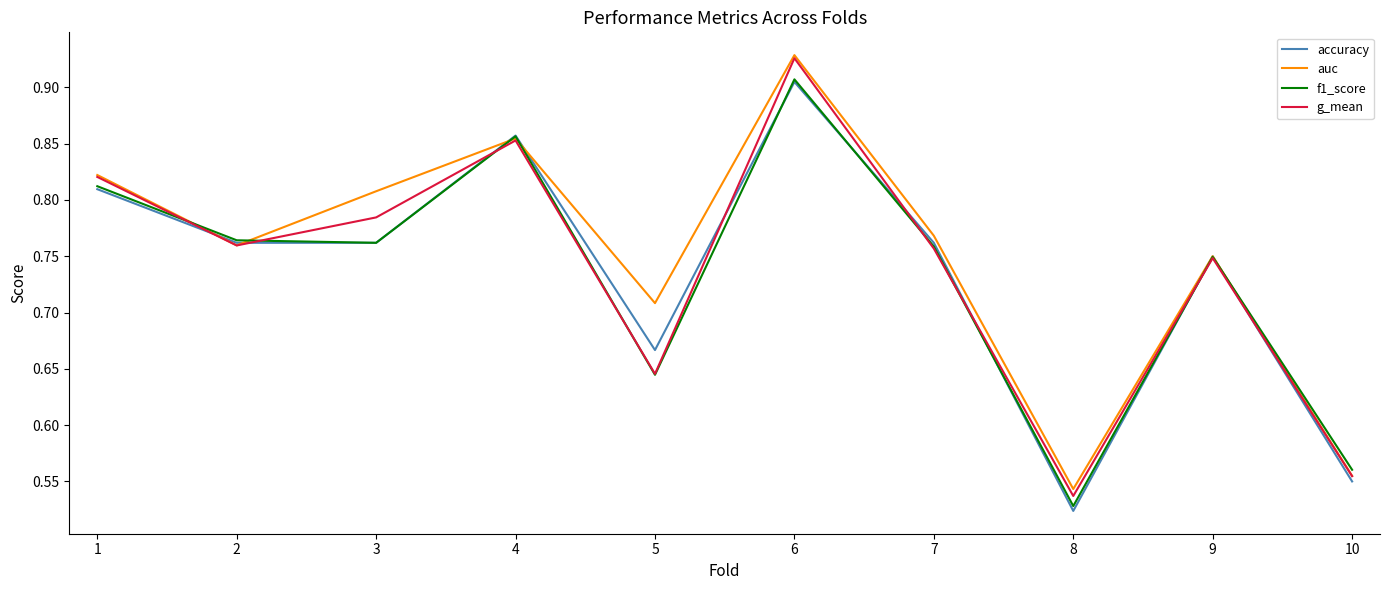

At which category does g_mean reach its first local valley?

2